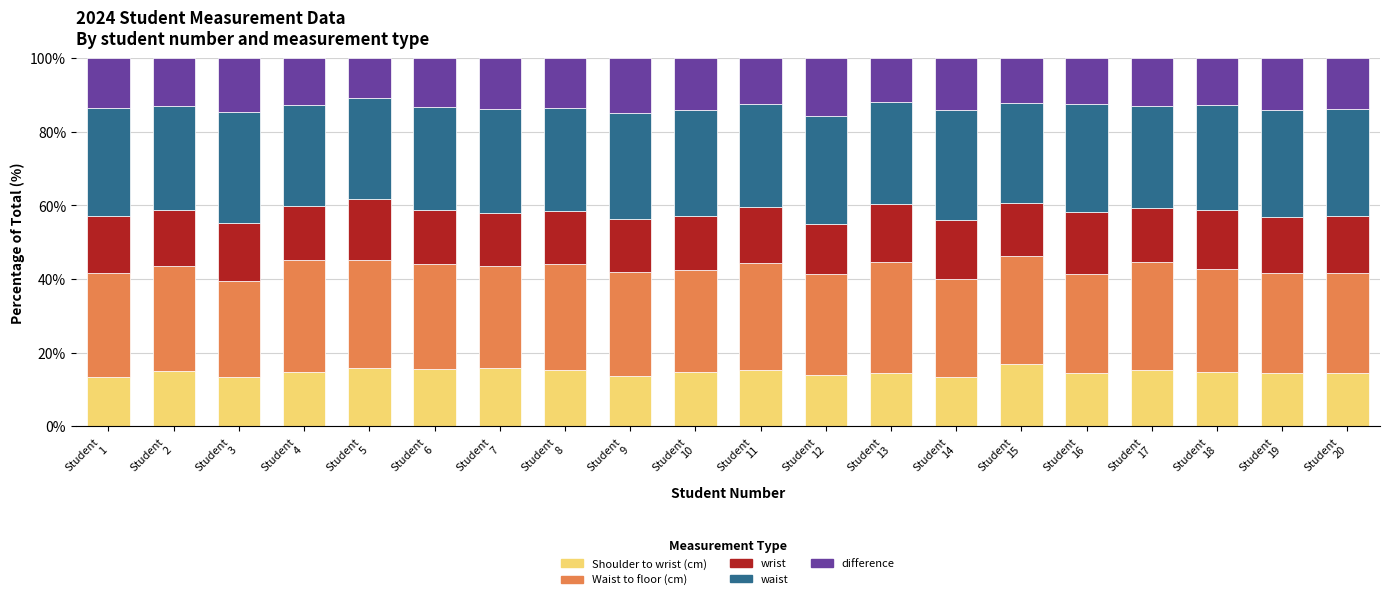

Are the bars grouped side by side (vs. stacked)?

No